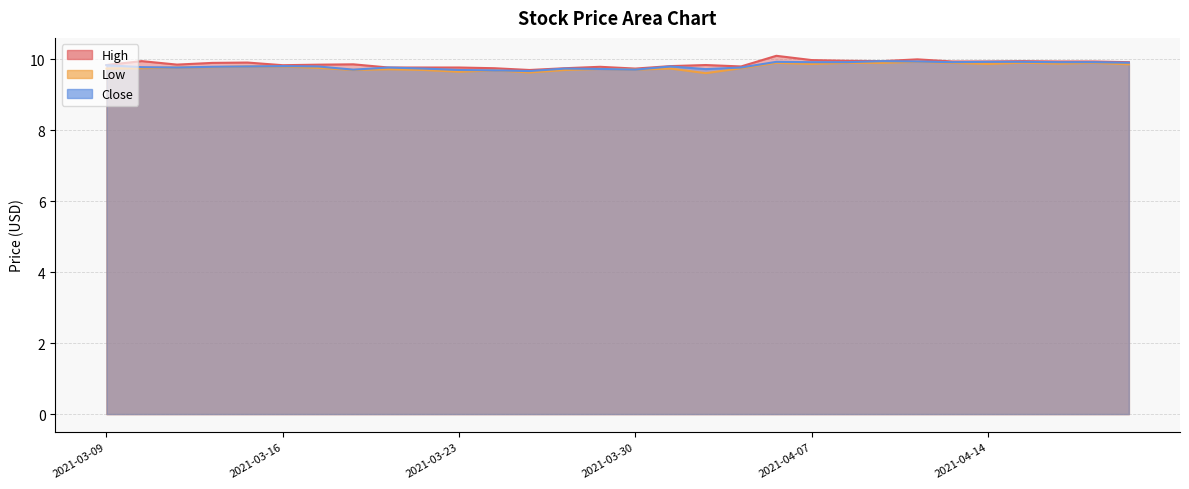

How many Low values are between 9 and 10?

30